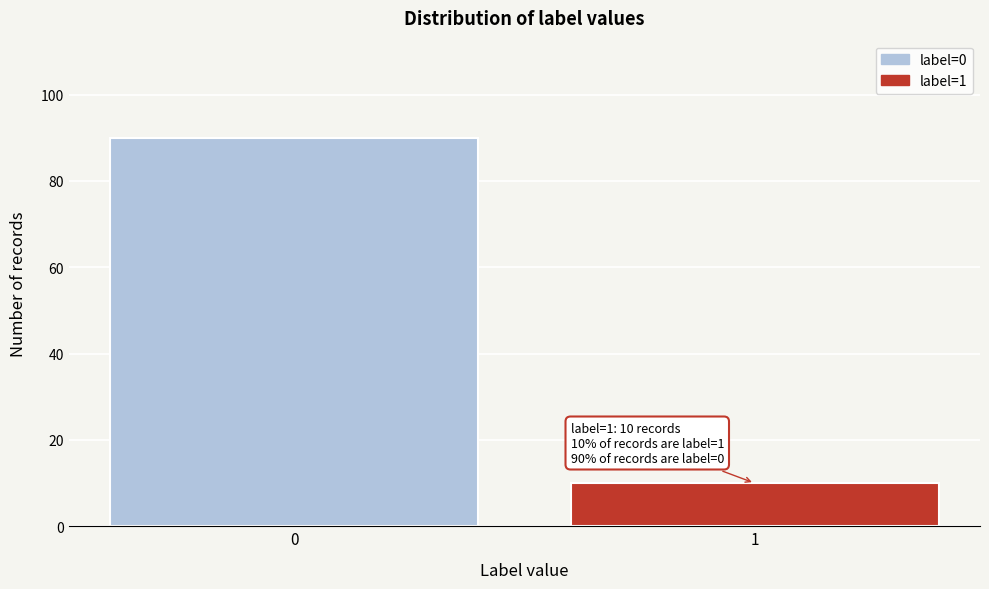

Reading left to right, what are all the values shown in this chart?

90	10